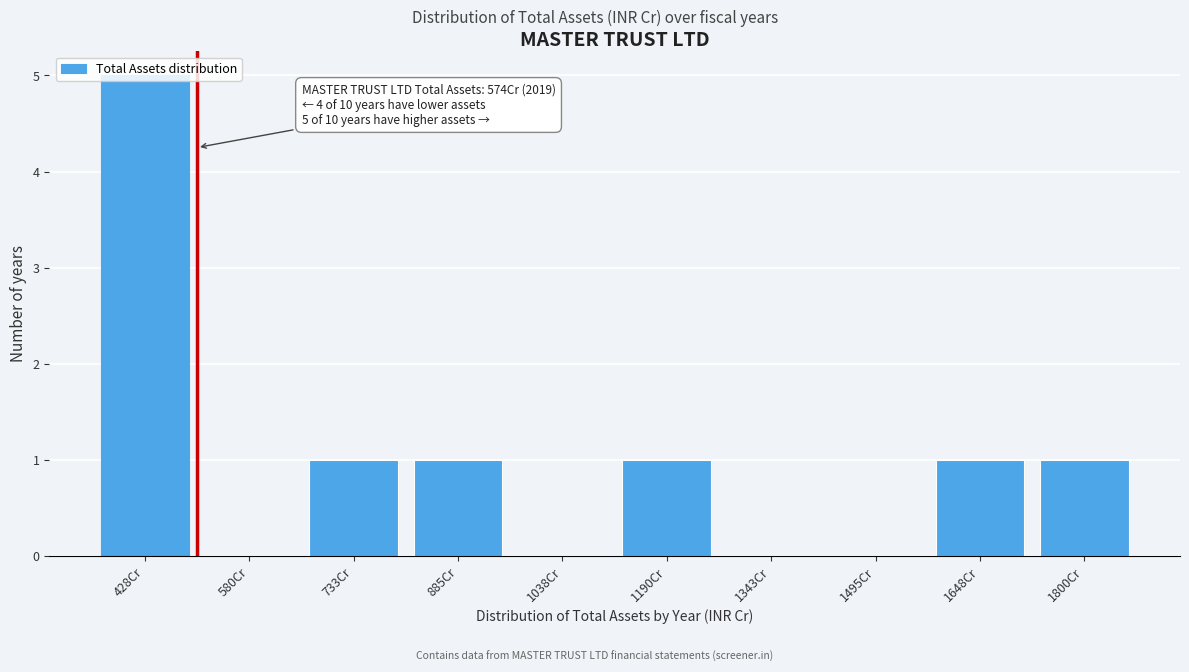

What is the sum of all values?

10